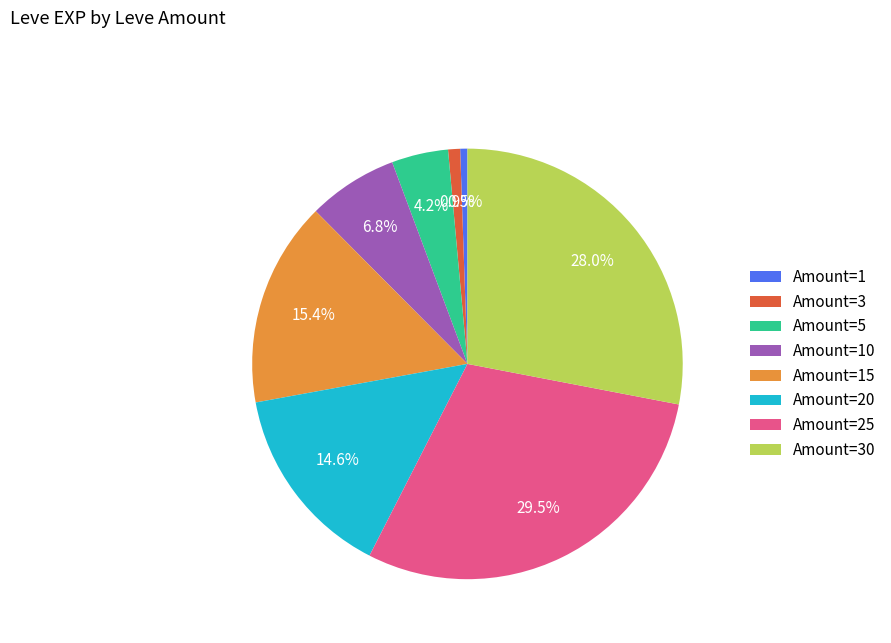

What is the ratio of the value at Amount=1 to the value at Amount=3?

0.6